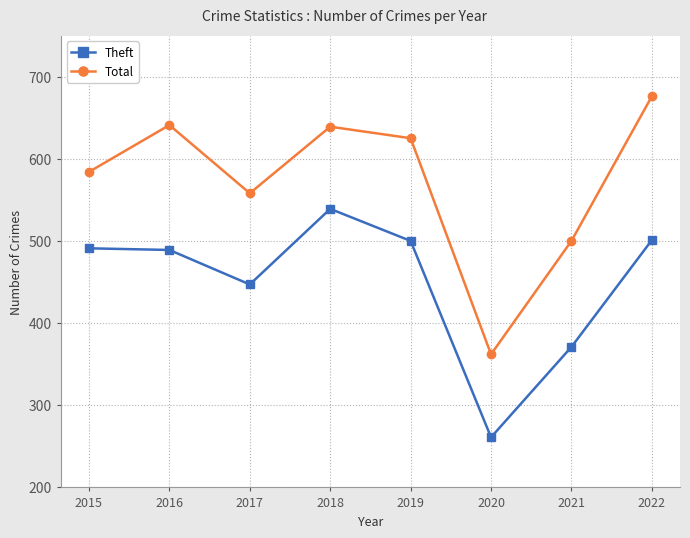

How many lines are shown in the chart?

2